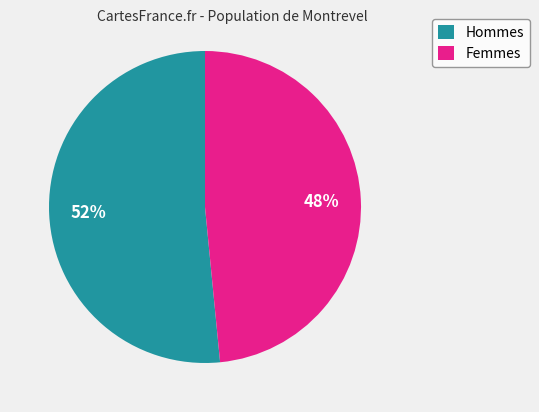

Do Hommes and Femmes together represent more than half of the pie?

Yes